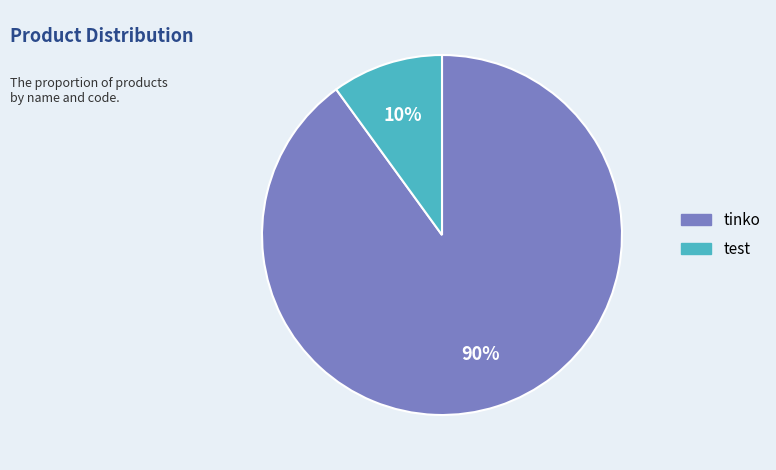

Is there any slice that represents more than half of the pie?

Yes